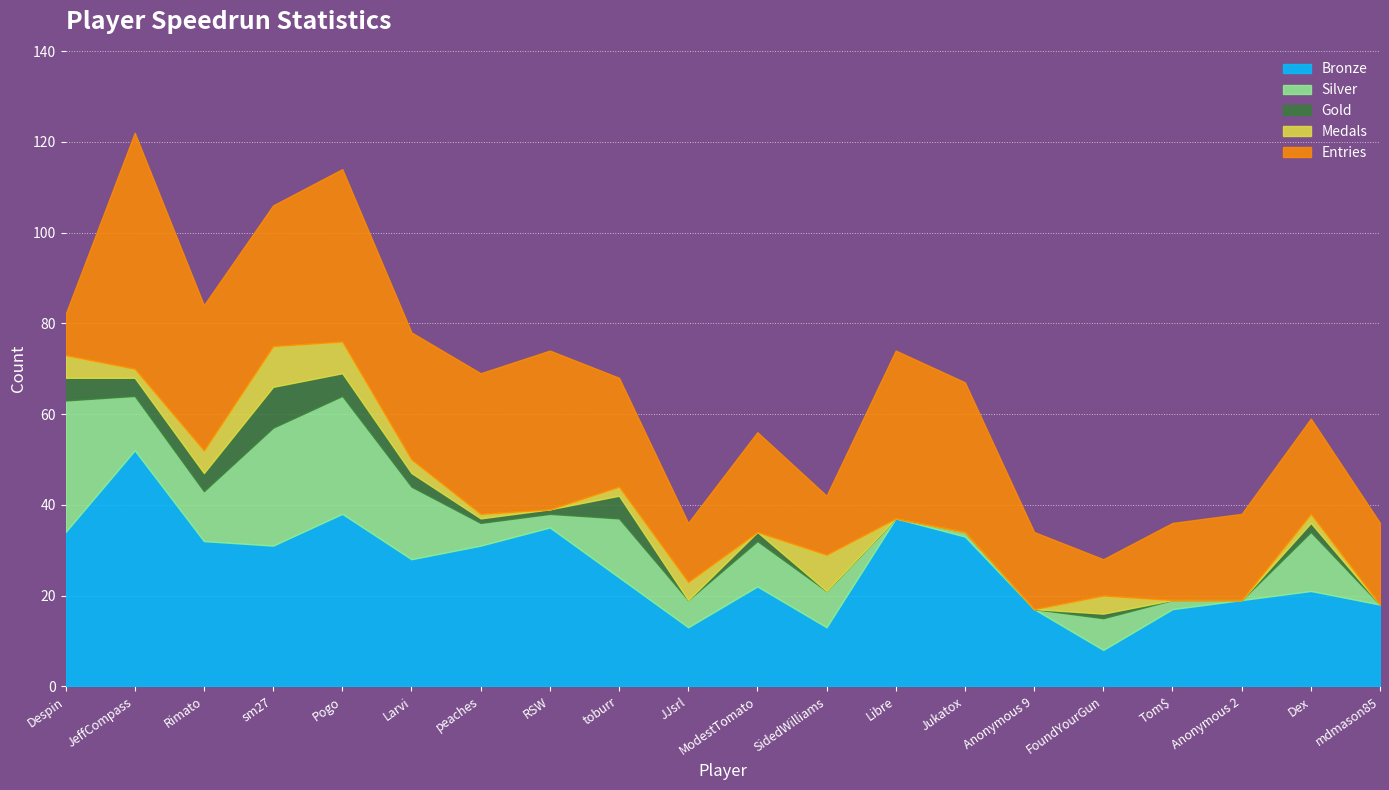

What is the greatest value displayed?

52